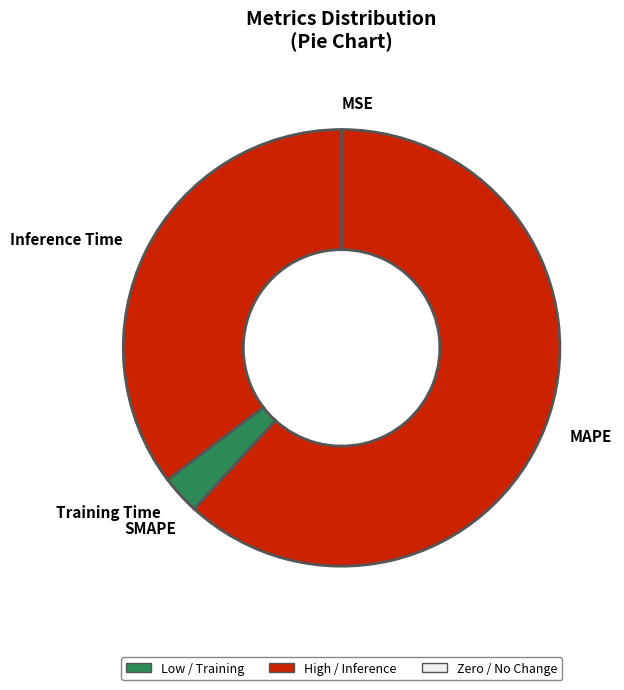

Between MAPE and Training Time, which is larger?

MAPE